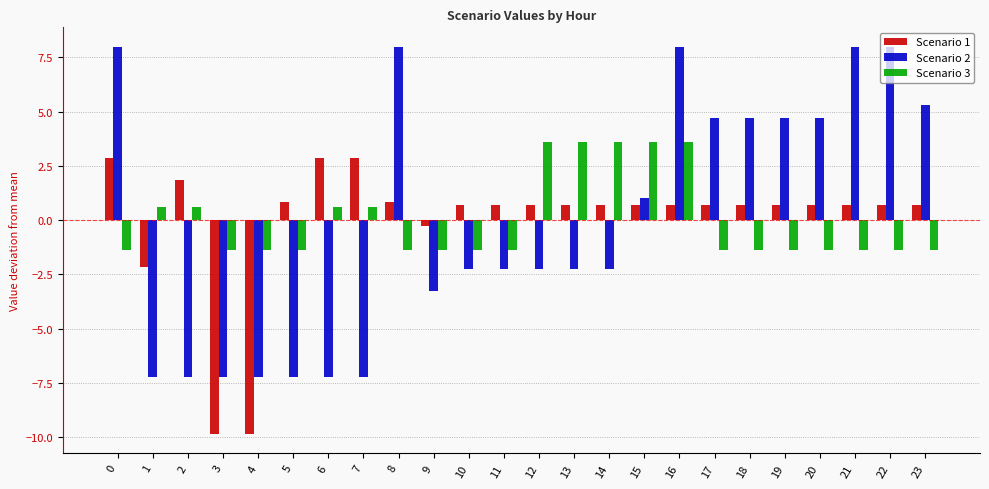

How many bars are there in each group?

3